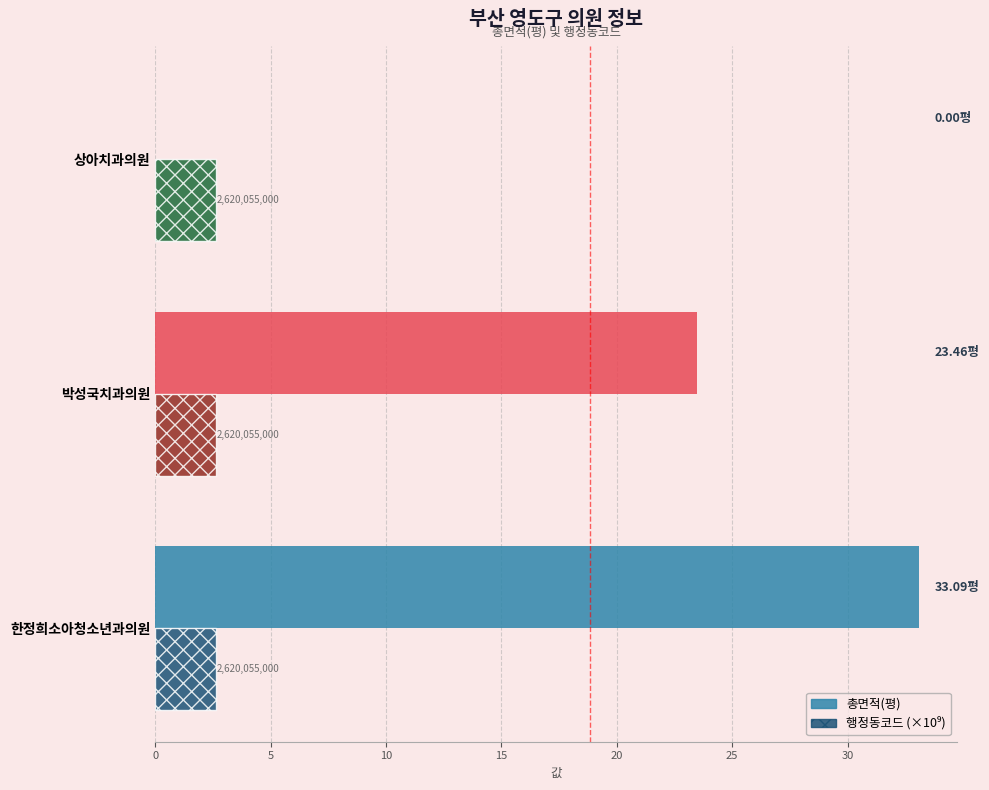

Does the chart contain stacked bars?

No